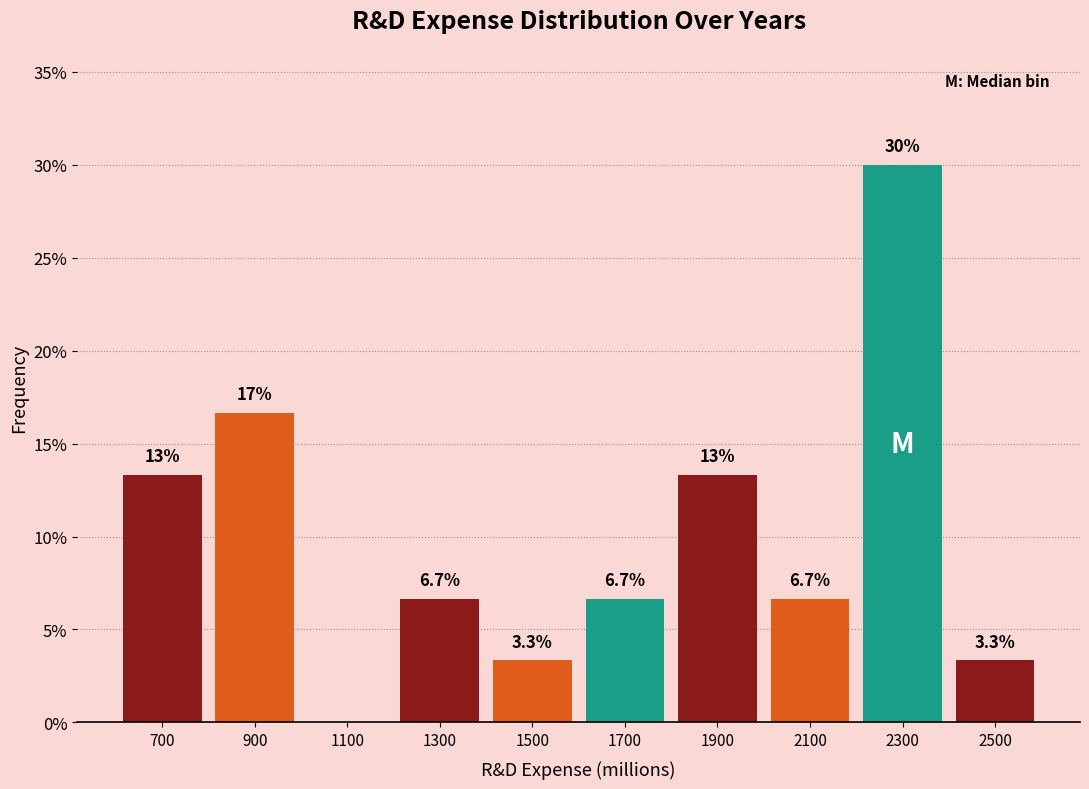

Over which range of the x-axis is the bar tallest?

2200 to 2400